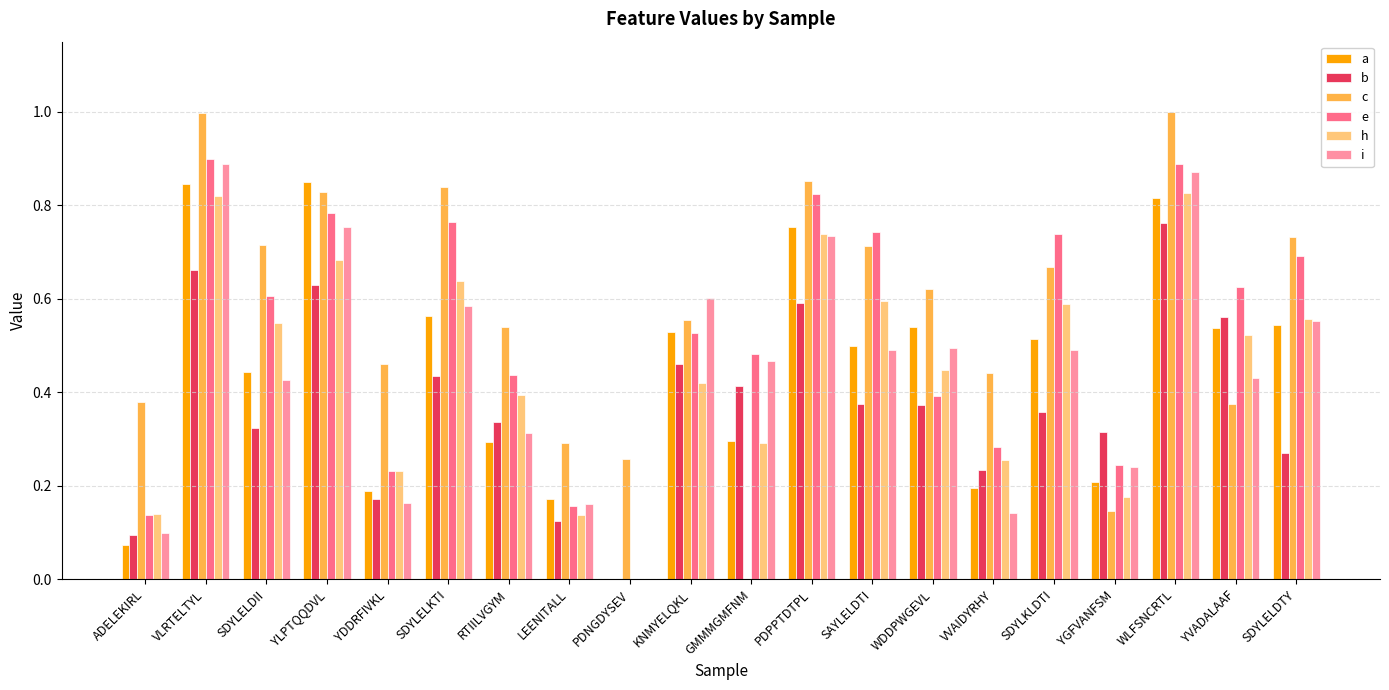

What is the maximum value for c?

1.0